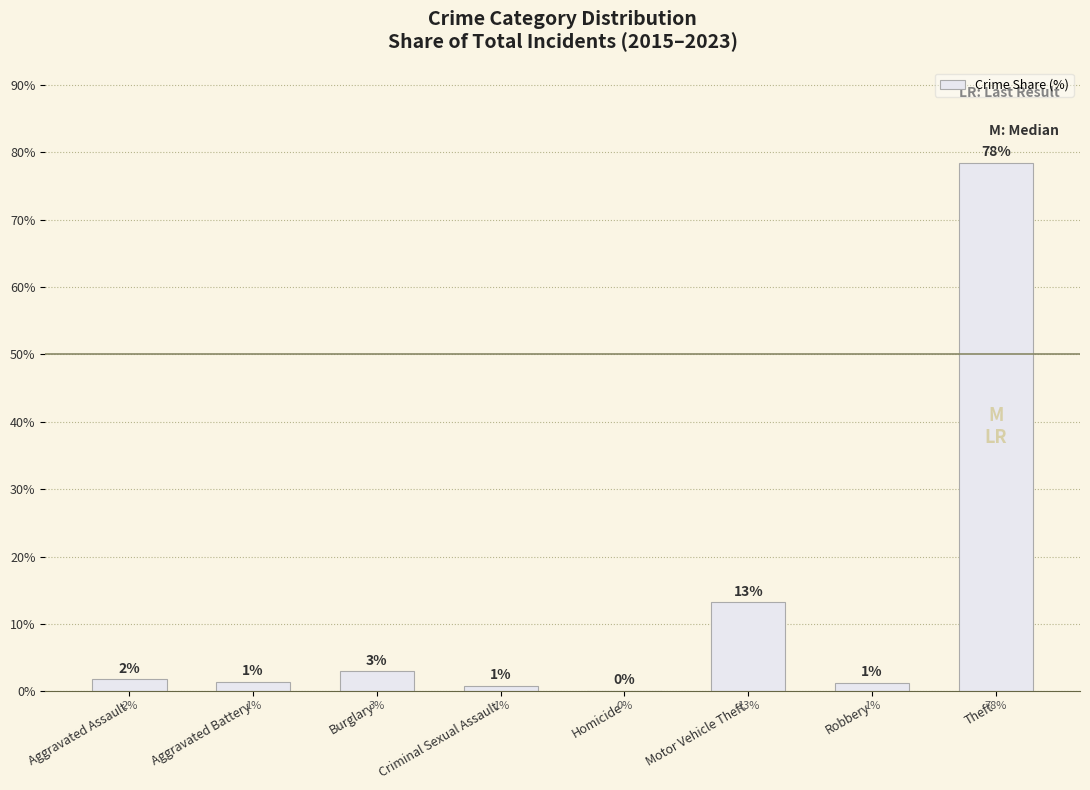

Reading left to right, what are all the values shown in this chart?

1.8	1.4	2.9	0.8	0.1	13.2	1.2	78.5